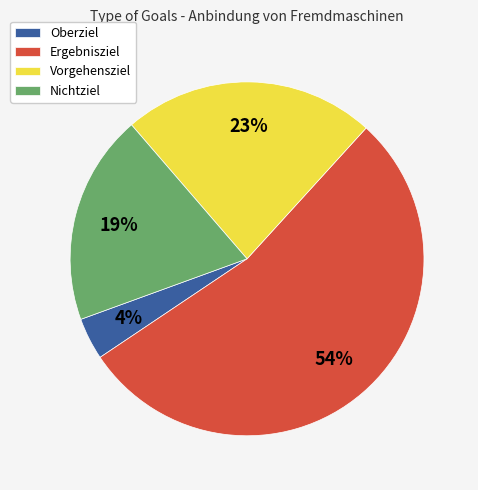

To the nearest percent, what percentage of the pie is Nichtziel?

19%